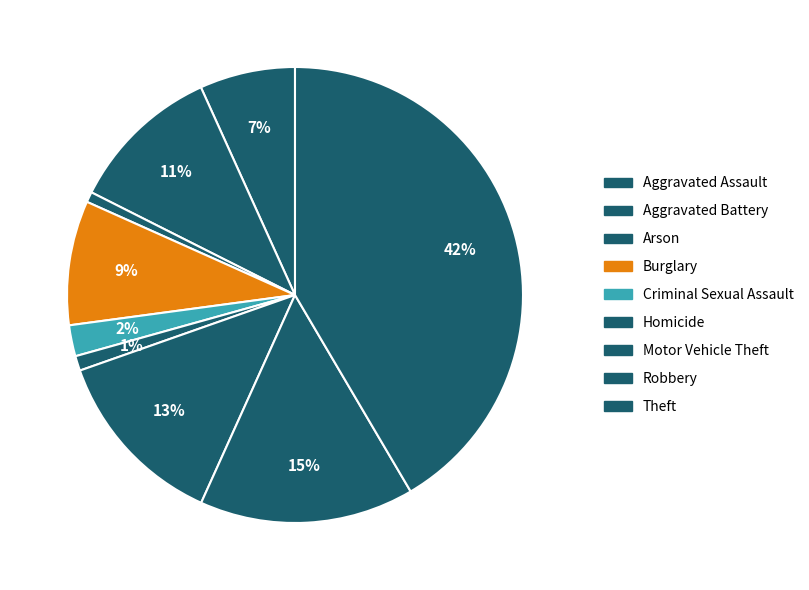

How many slices are in this pie chart?

9